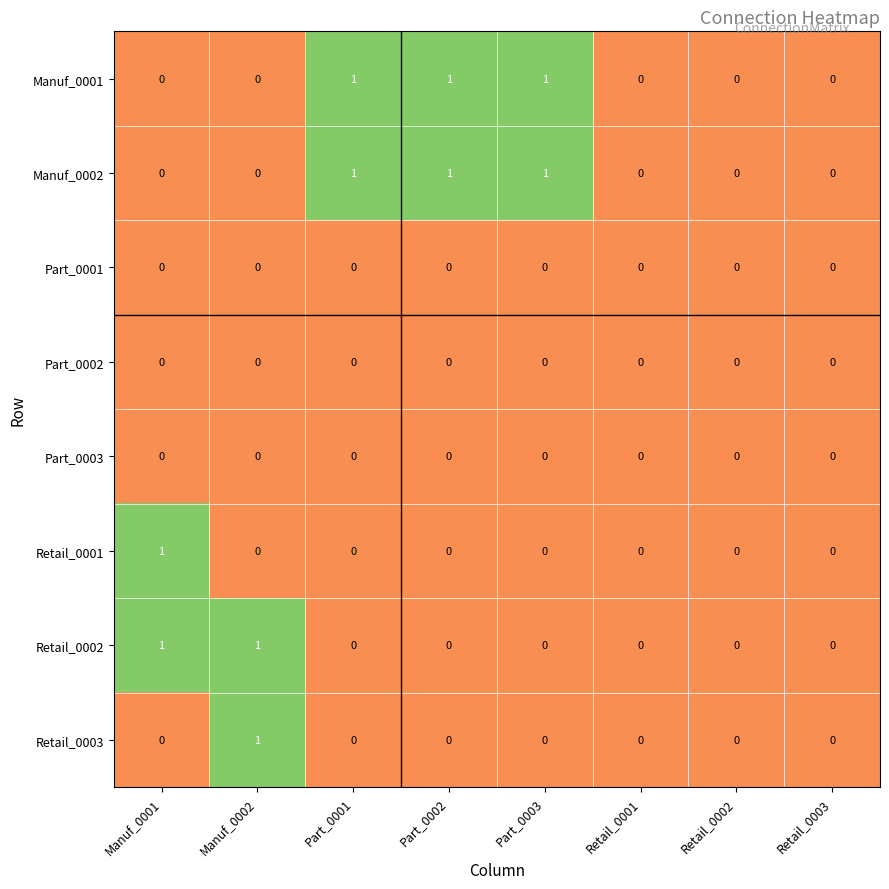

What is the sum of all Manuf_0002 values?

3